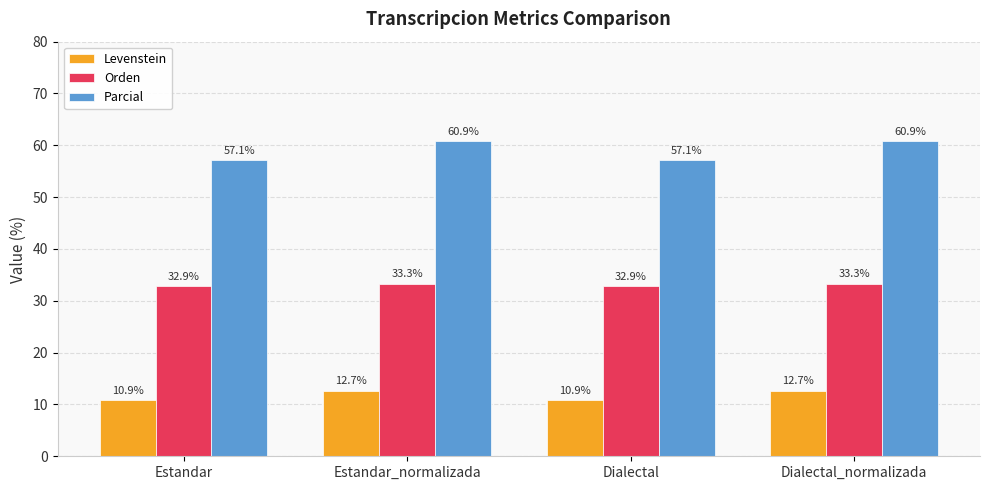

Where does the Levenstein series first go above 12?

Estandar_normalizada